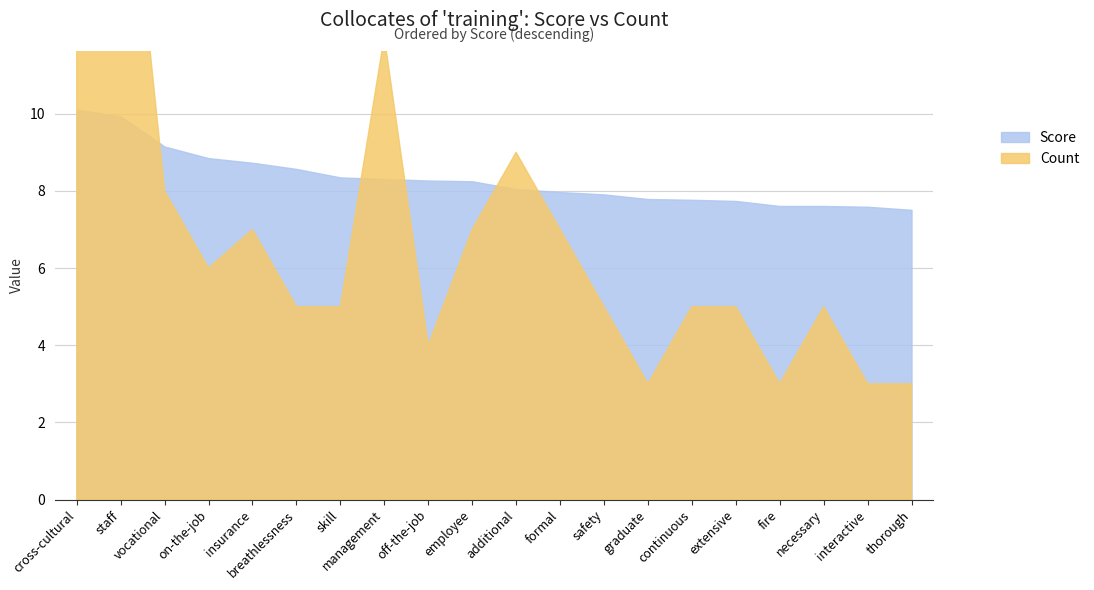

At how many categories does at least one series exceed 14?

2